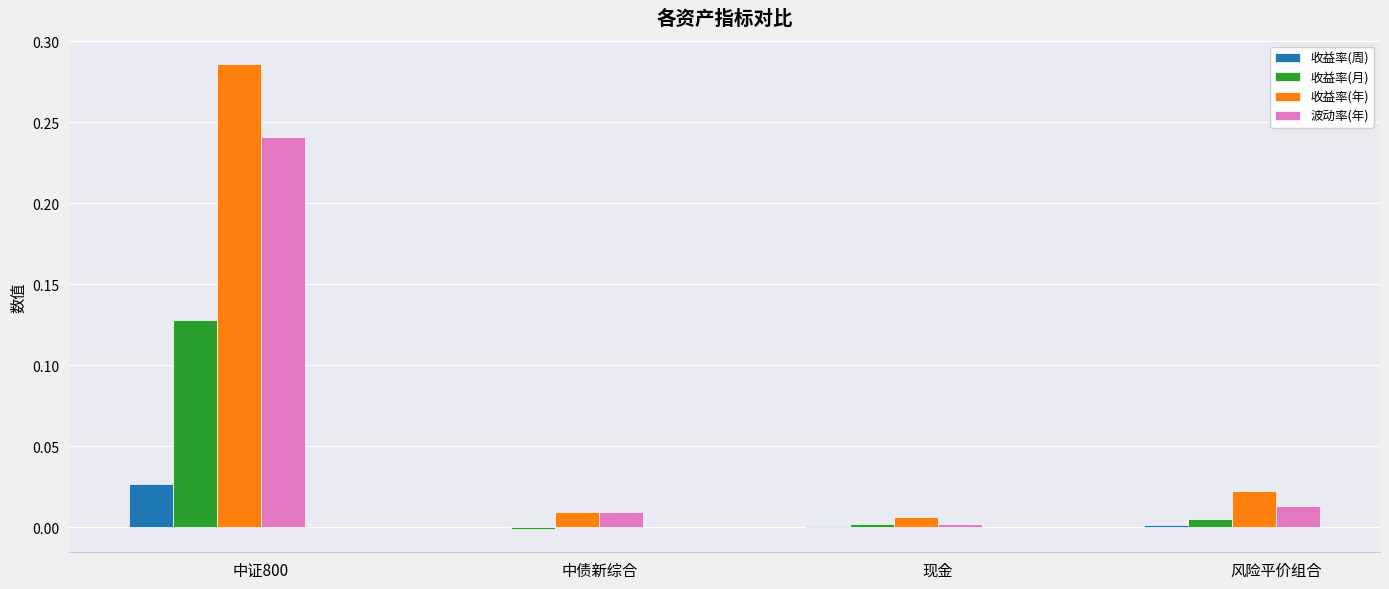

At which label does 收益率(年) reach its peak?

中证800